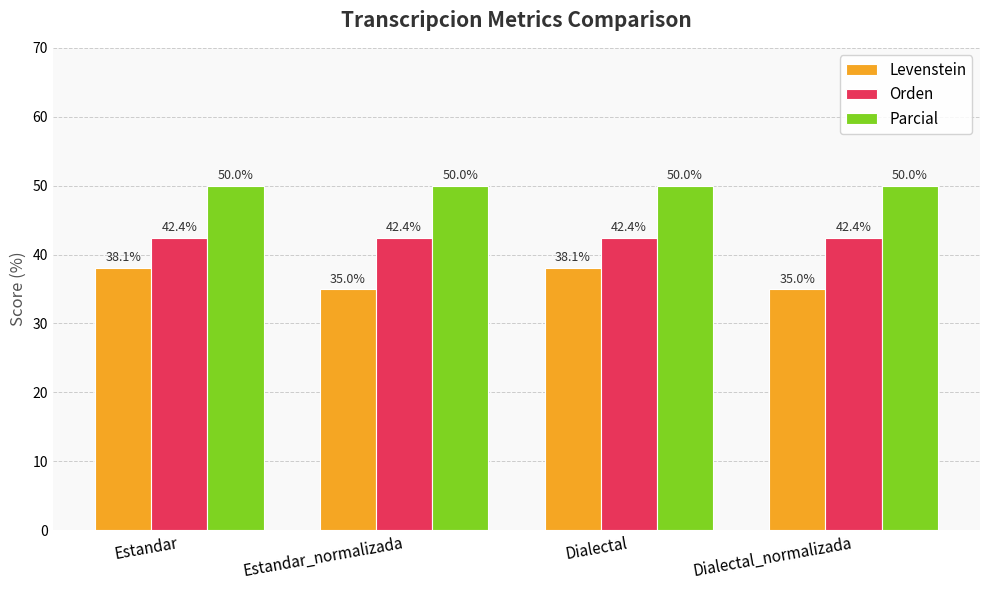

Which series has the widest spread of values?

Levenstein